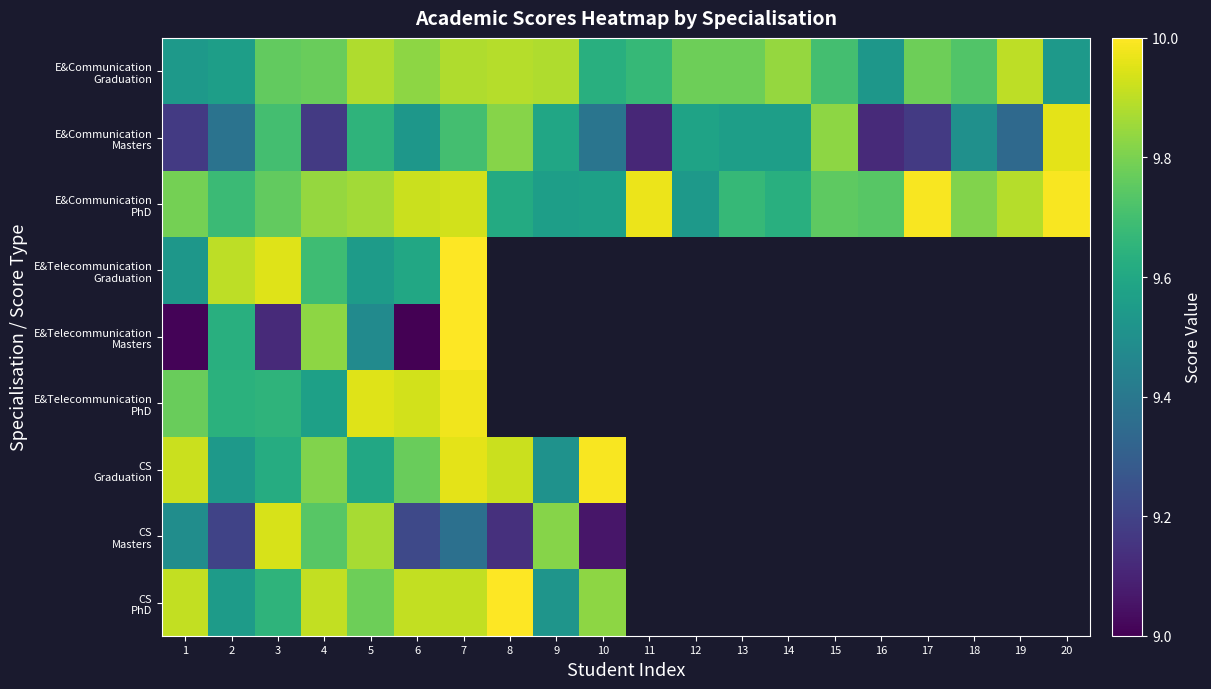

Where is CS PhD nearest to the value 9?

9